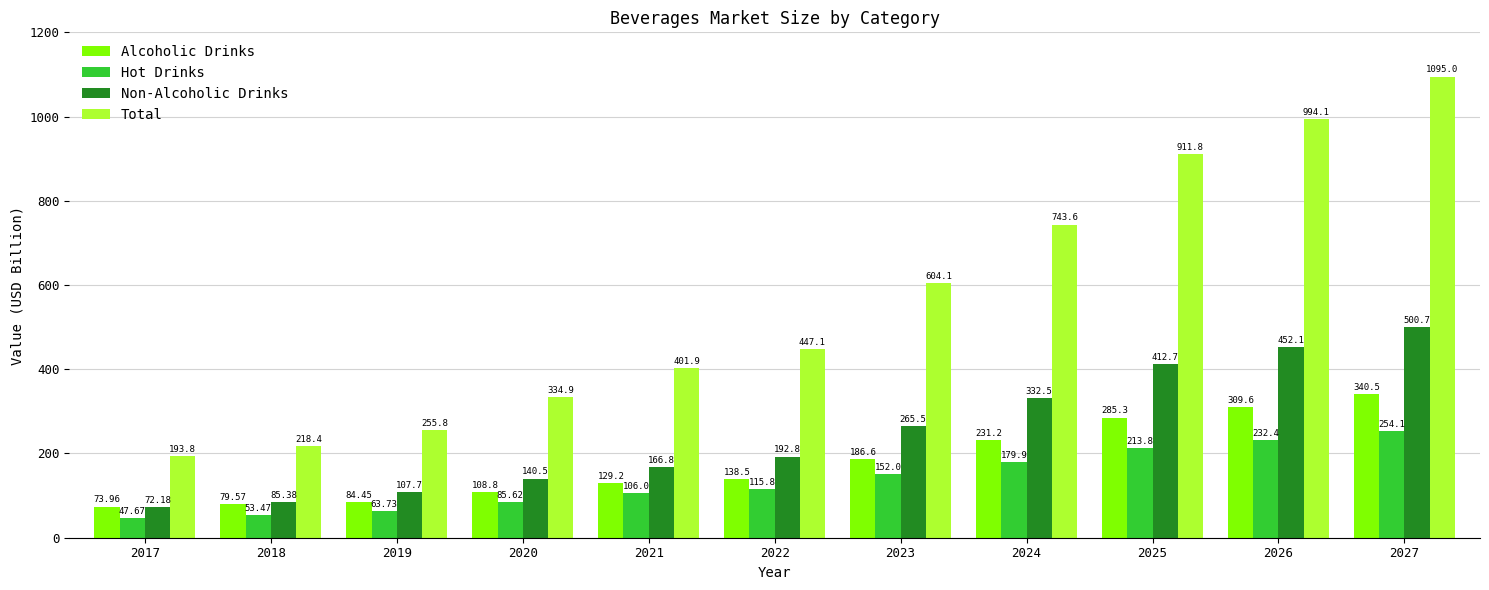

The value of Total at 2022 is 765.3. True or false?

False